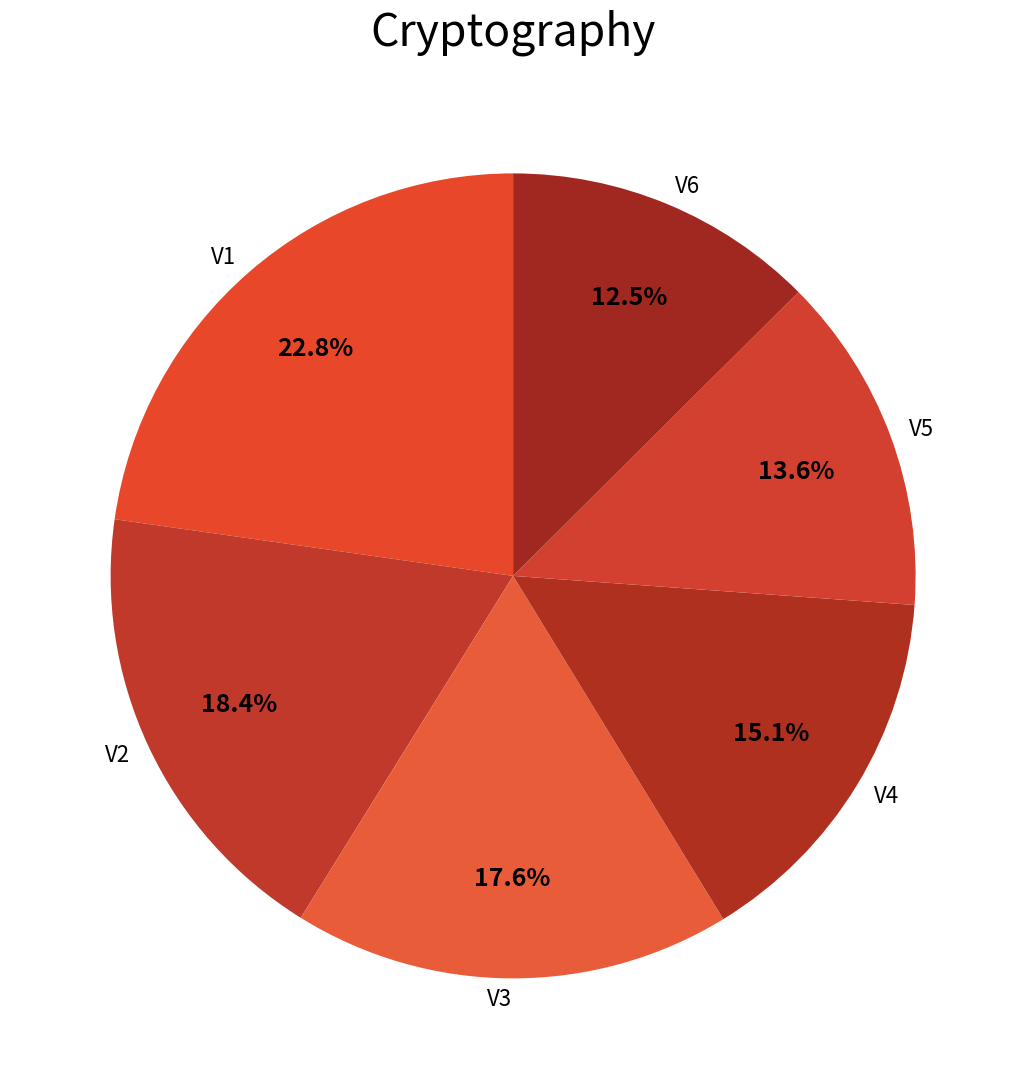

Rank the categories by value from highest to lowest.

V1, V2, V3, V4, V5, V6